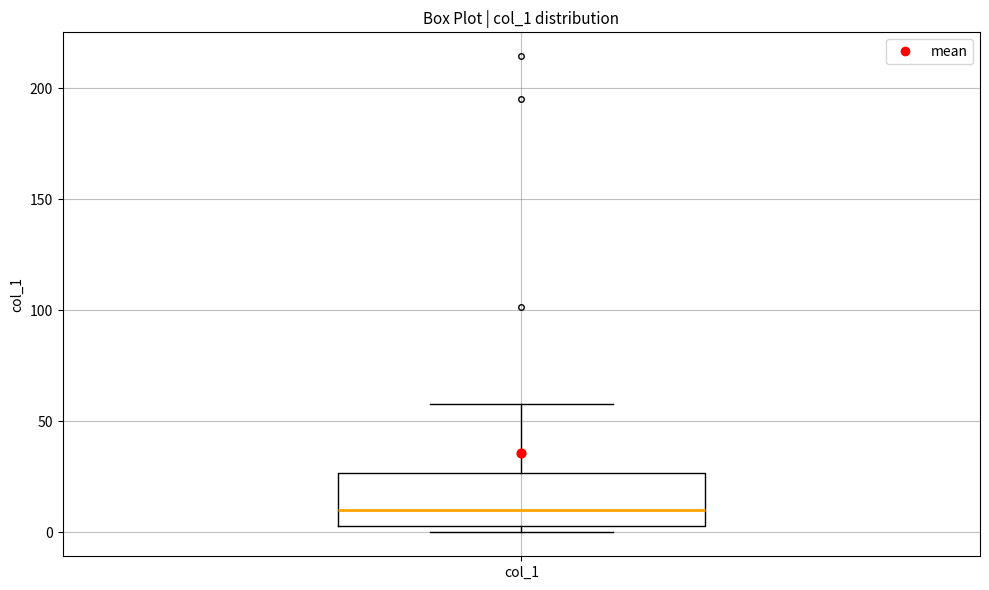

Read this box plot against the y-axis: the position of the median line, the range covered by the box, and the ends of both whiskers. The values are not printed on the chart, so give them approximately, as read against the axis.

median 10, box 5 to 25, whiskers 0 to 60